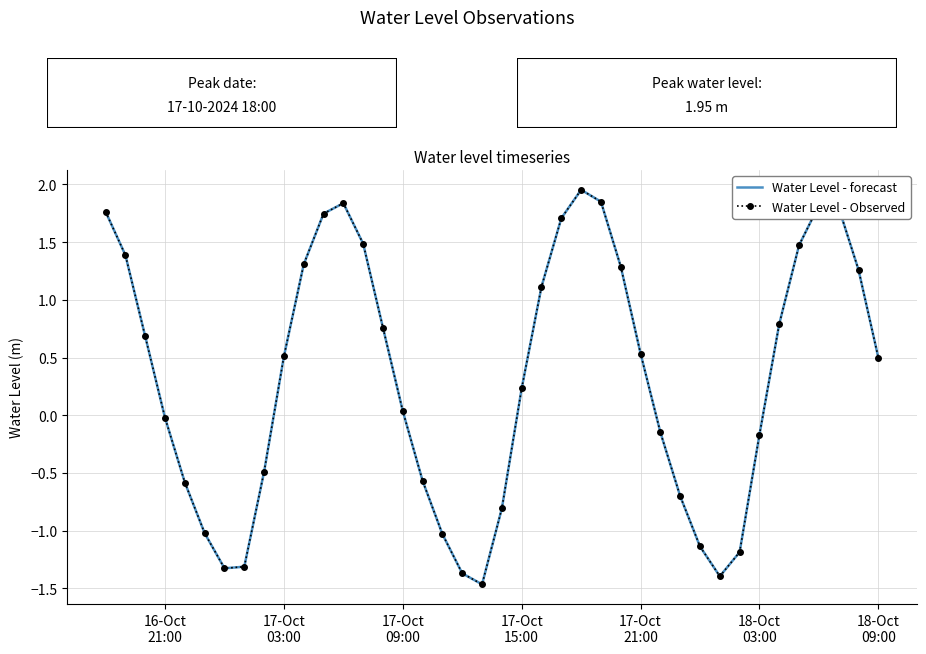

How many interior local peaks does the Water Level - Observed series have?

3